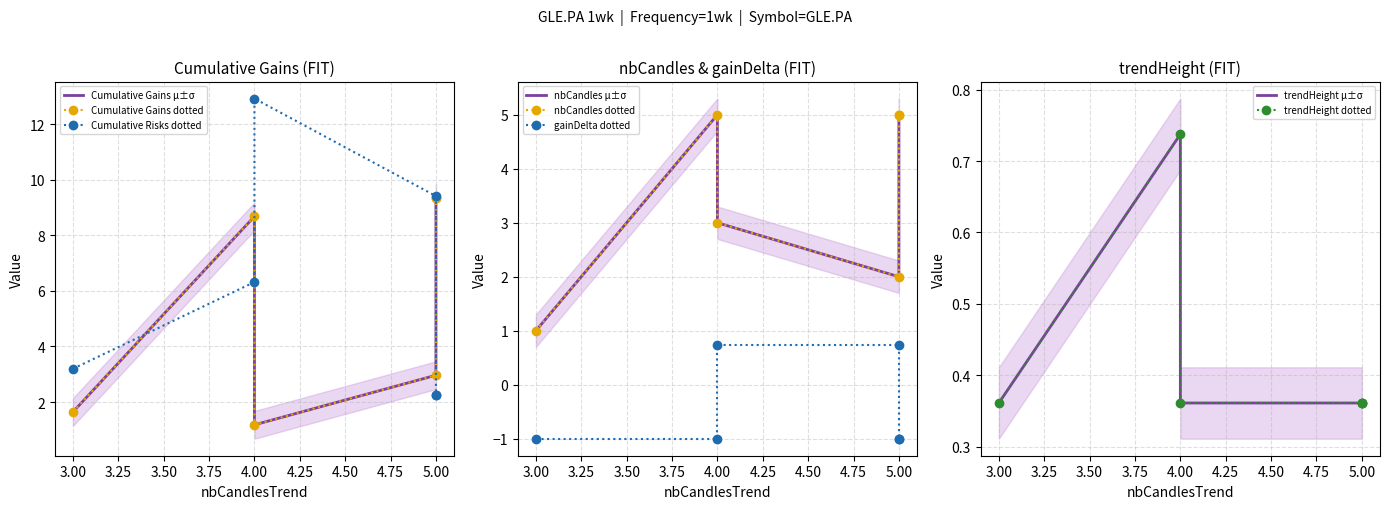

Is this an area chart (filled region under the line)?

No